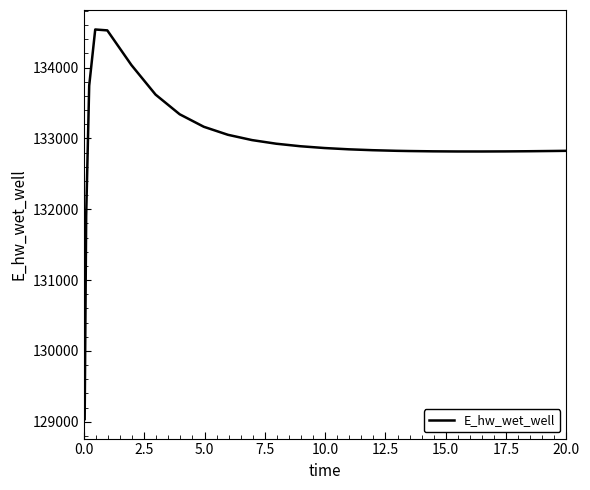

What is the minimum value shown in the chart?

129036.5